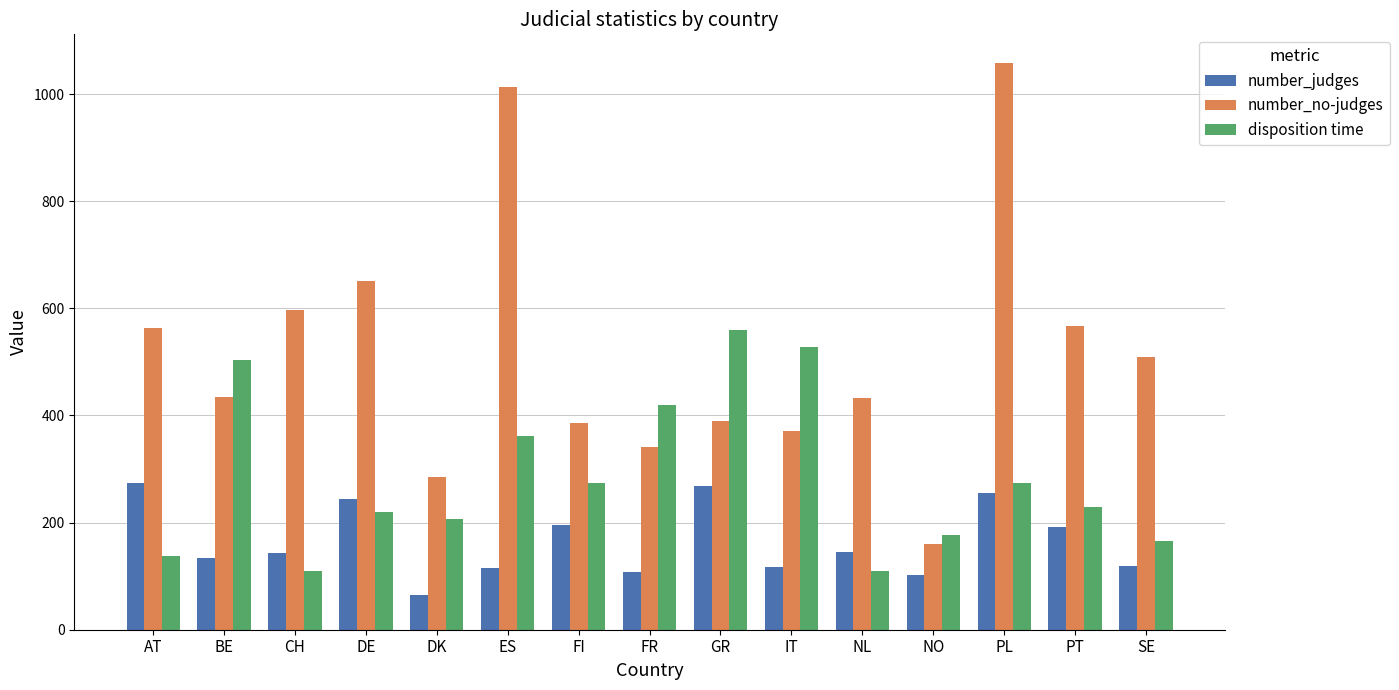

What is the total value across all series at GR?

1215.6